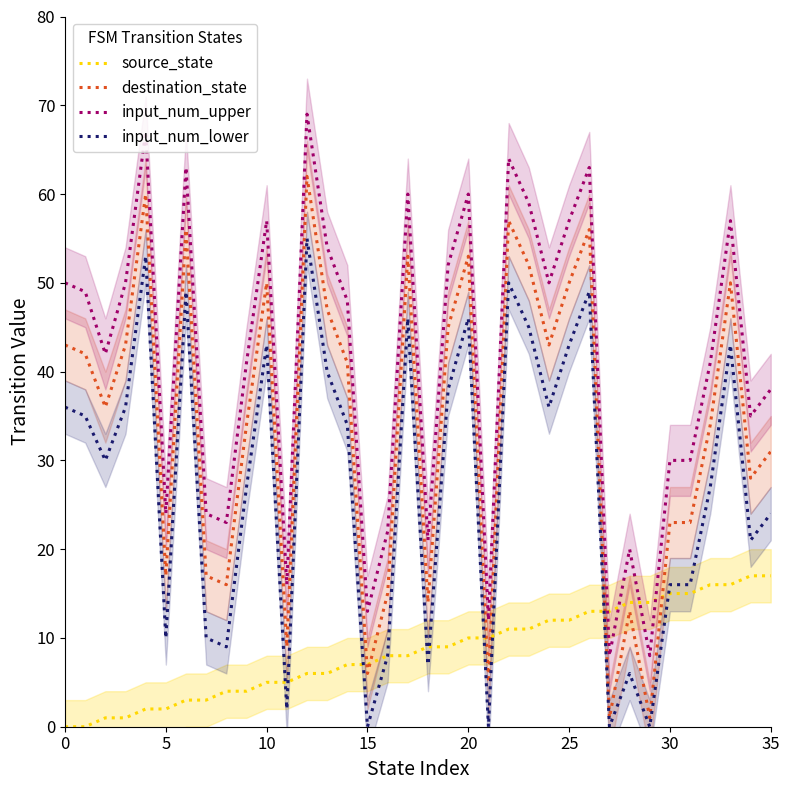

Which series has the widest spread of values?

destination_state